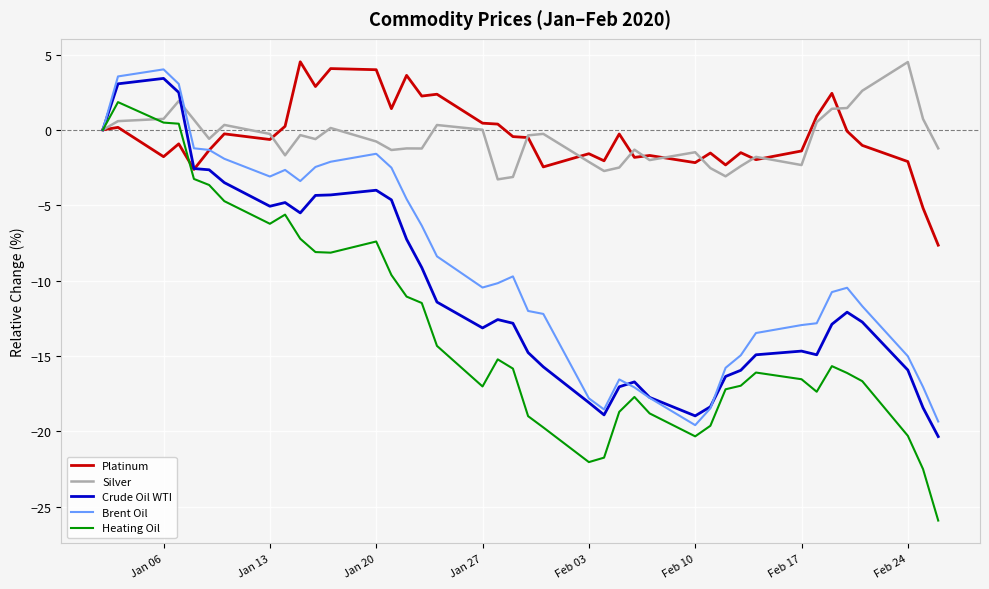

What is the maximum value shown in the chart?

4.5